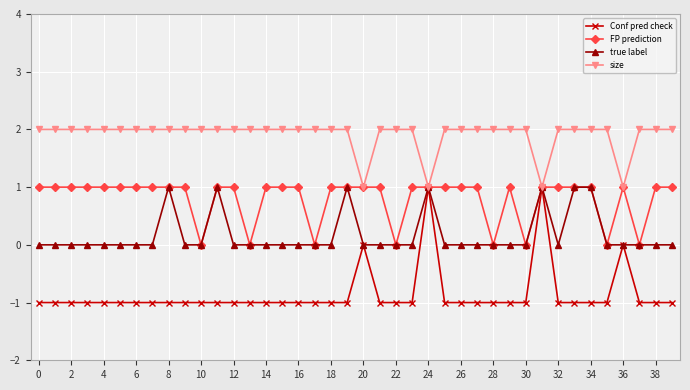

How many lines are shown in the chart?

4